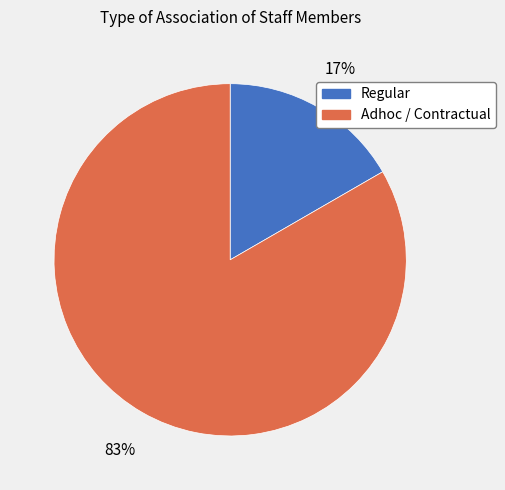

True or false: Adhoc / Contractual accounts for 95% of the total.

False